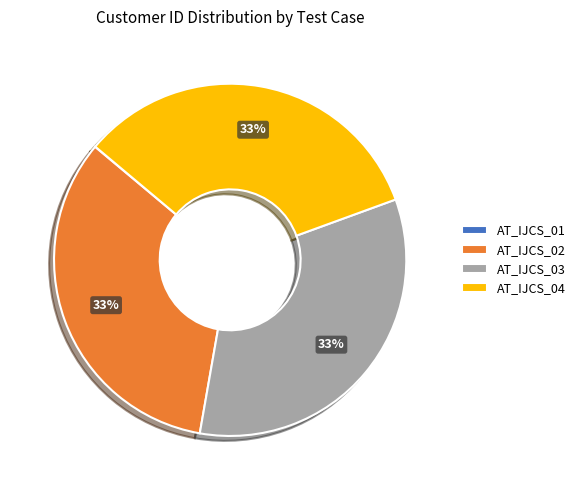

Is there a majority slice in this chart?

No